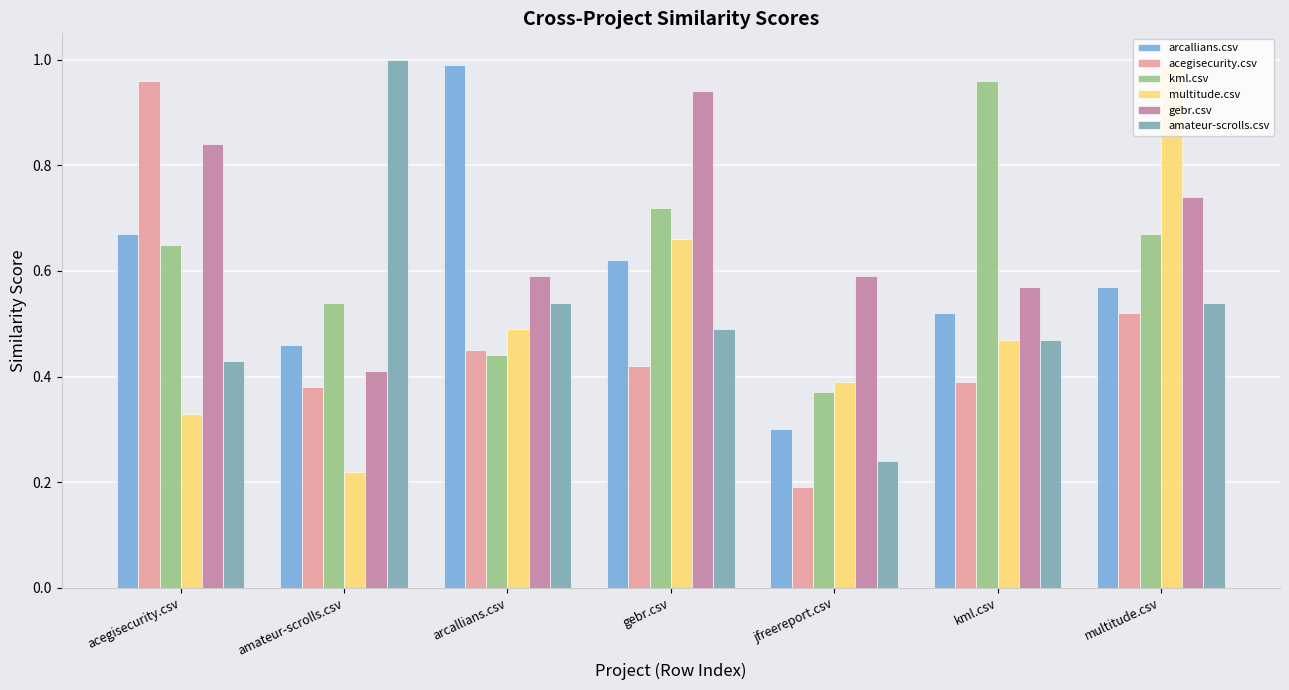

Is the value of arcallians.csv at amateur-scrolls.csv greater than the value of multitude.csv at acegisecurity.csv?

Yes